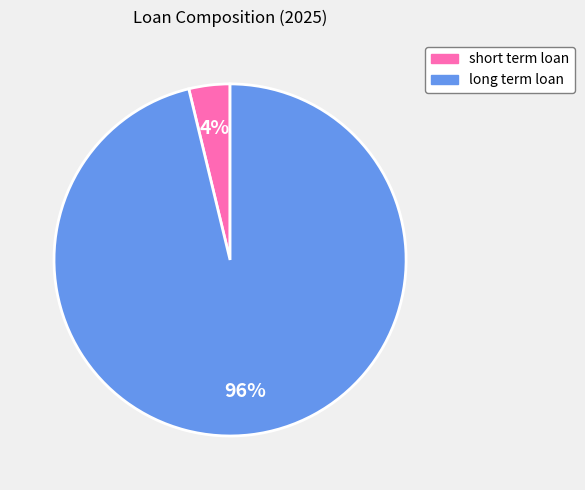

What percentage is the long term loan slice, to the nearest percent?

96%